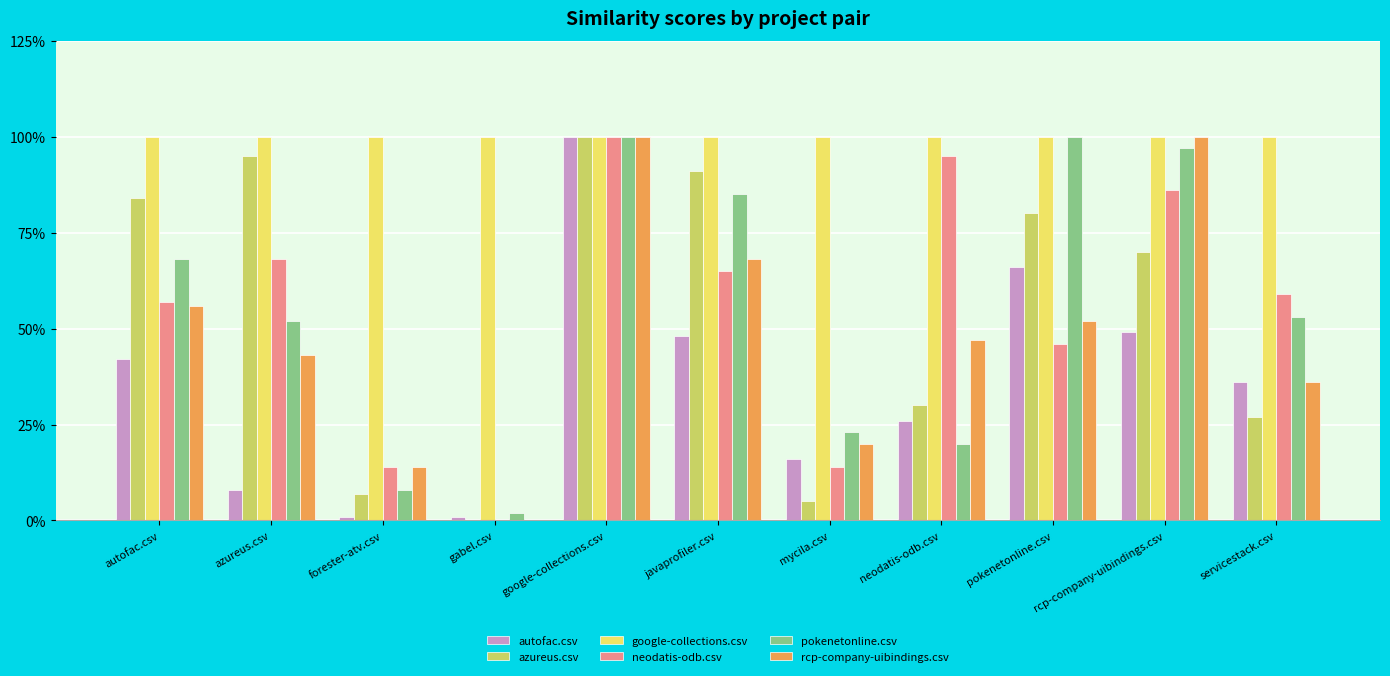

Which label corresponds to the largest value in the chart?

google-collections.csv